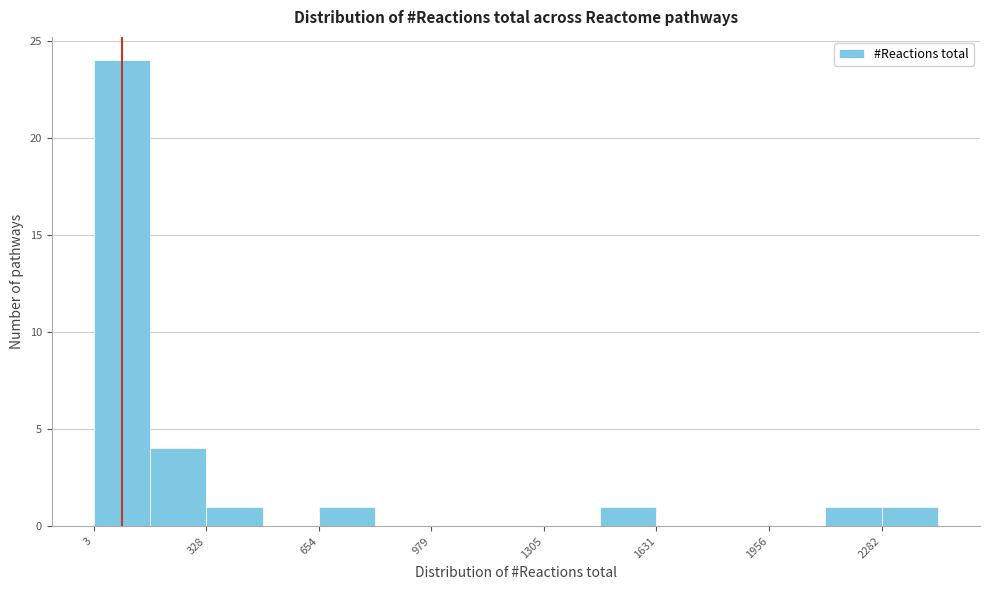

Around what value on the x-axis is the tallest bar? Give the approximate position of its centre, as read against the axis.

100